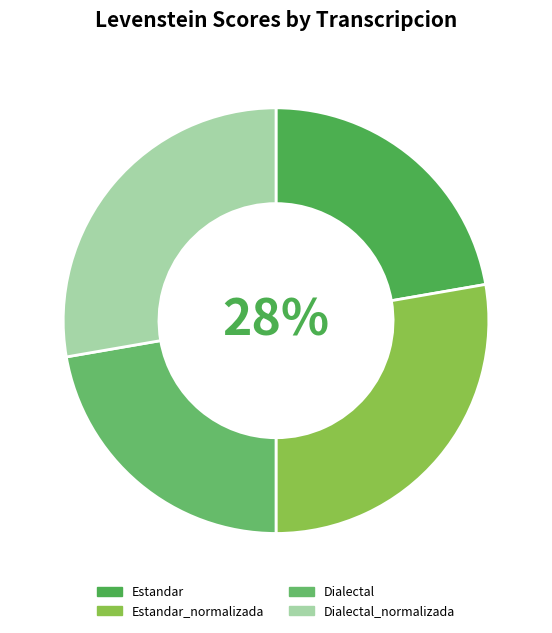

To the nearest percent, what percentage of the pie is Estandar_normalizada?

28%